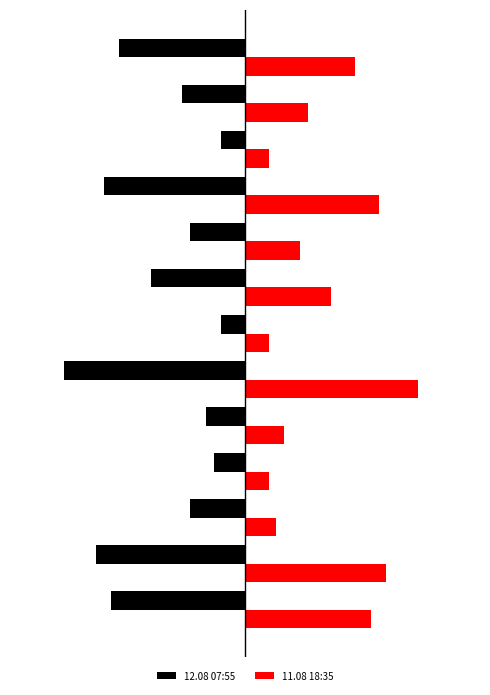

What are all the series names shown in the legend?

12.08 07:55, 11.08 18:35